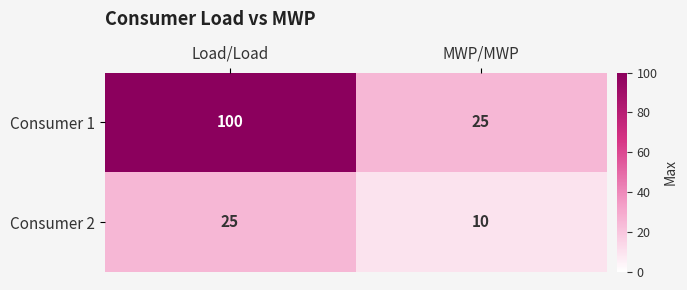

True or false: Consumer 2 has a value of 10 at MWP/MWP.

True